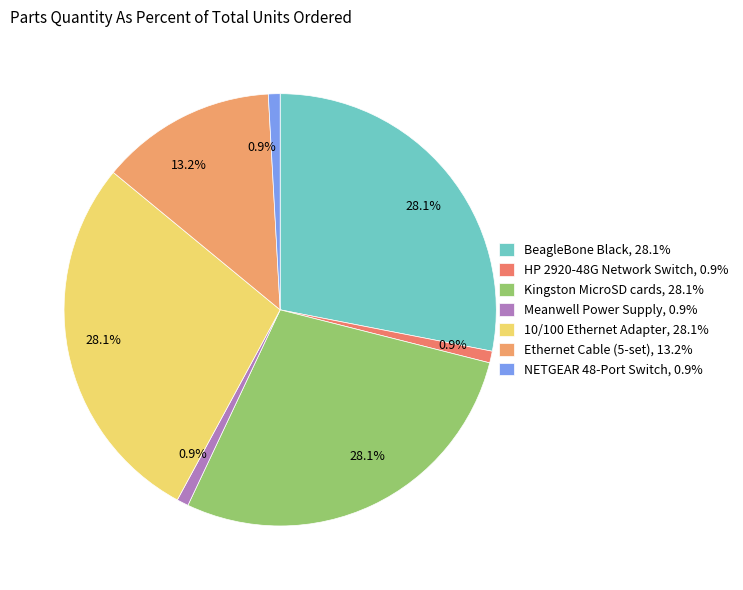

What is the ratio of the value at Meanwell Power Supply to the value at HP 2920-48G Network Switch?

1.0